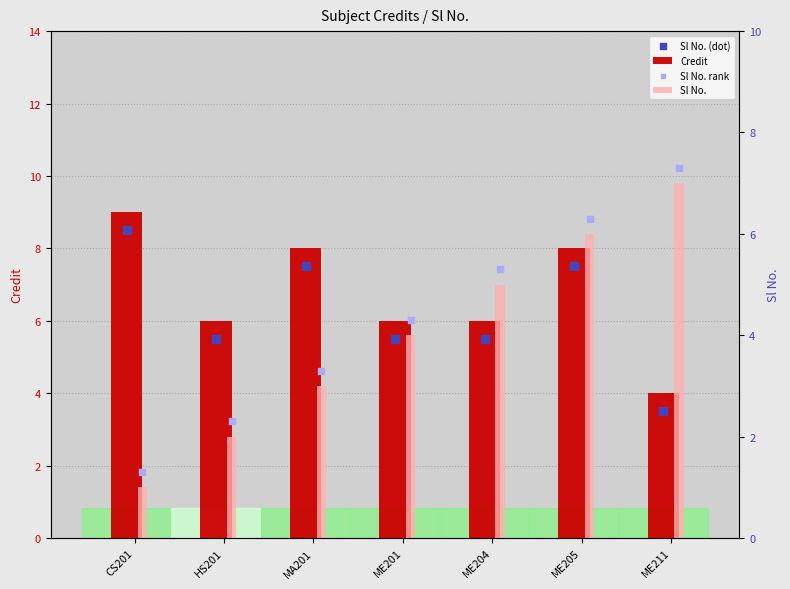

At which category is the sum across all series the highest?

ME205